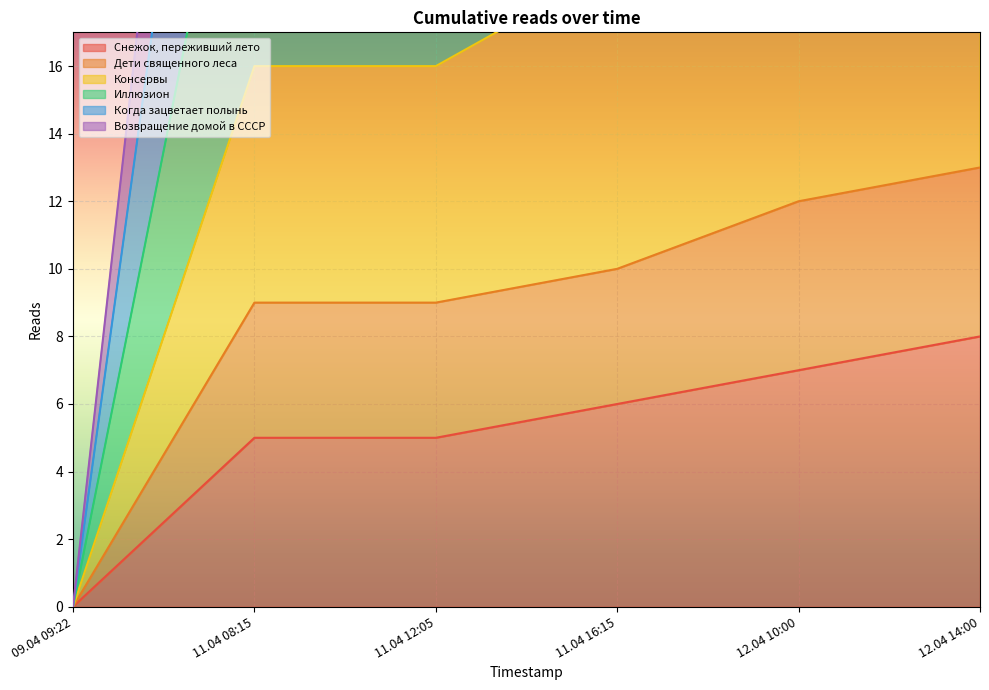

True or false: Консервы and Когда зацветает полынь cross at least once.

False